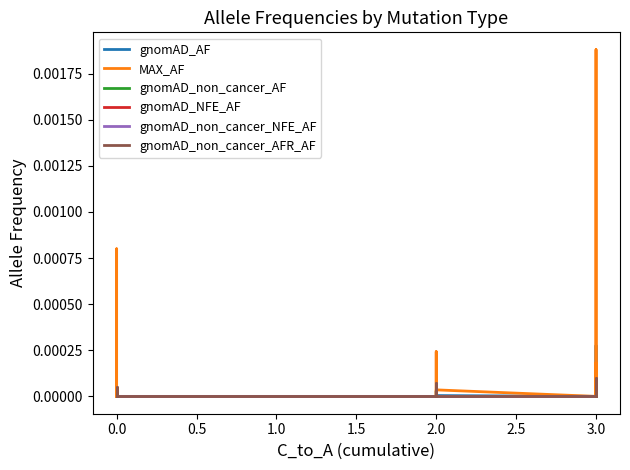

How many times do MAX_AF and gnomAD_non_cancer_NFE_AF cross each other?

1